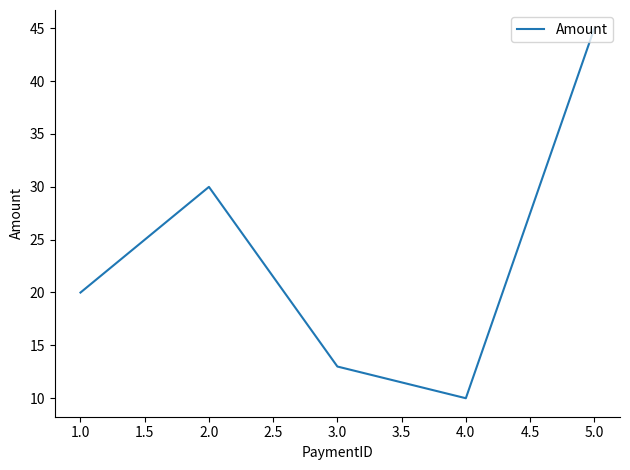

What is the ratio of the value at 4.0 to the value at 3.0?

0.8